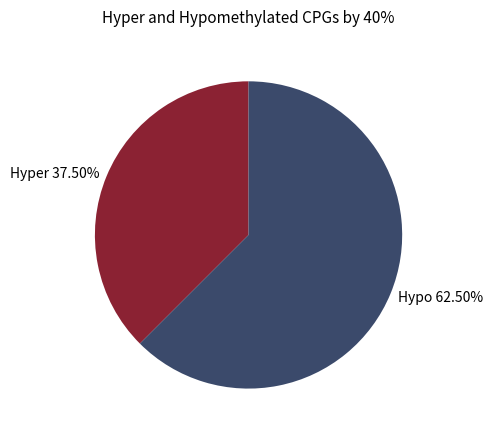

Approximately how many times larger is the value at Hypo 62.50% compared to Hyper 37.50%?

1.7